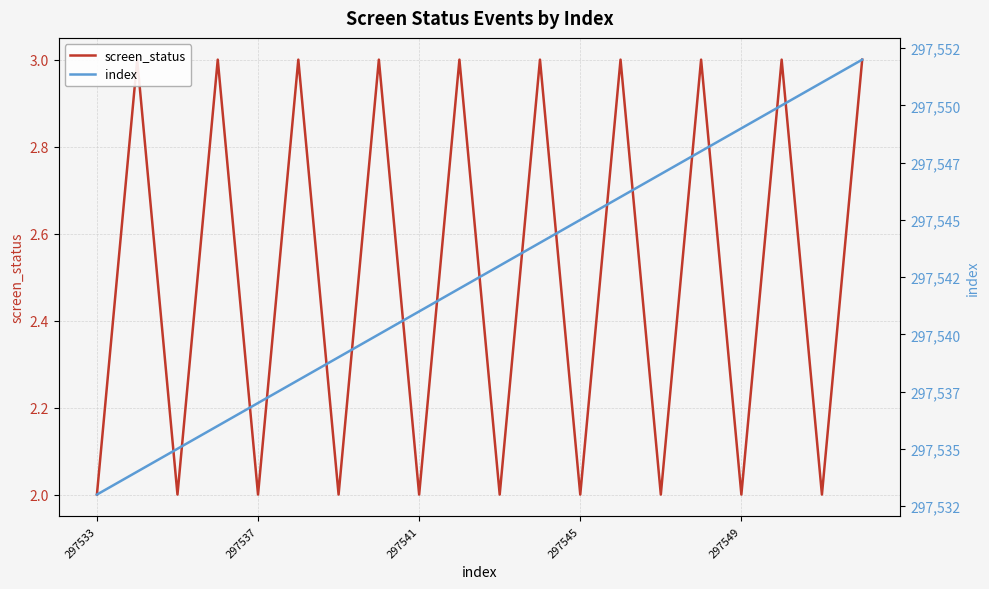

In screen_status, how many points are higher than both neighbors (excluding endpoints)?

9